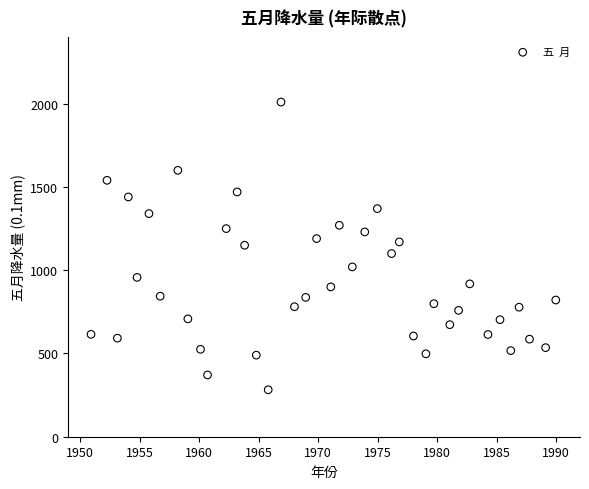

What is the range of Y values (max minus min)?

1728